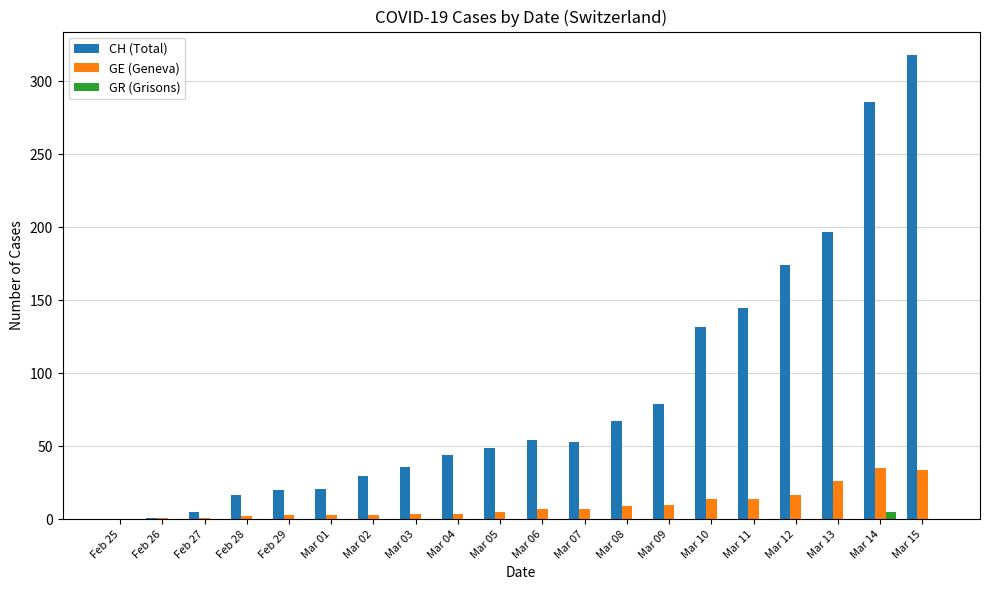

What is the difference between the GE (Geneva) values at Mar 12 and Mar 15?

17